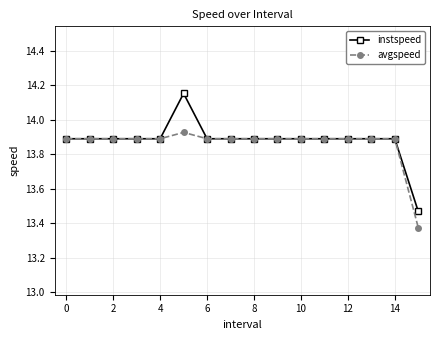

True or false: instspeed has more than 0 points higher than both neighbors.

True